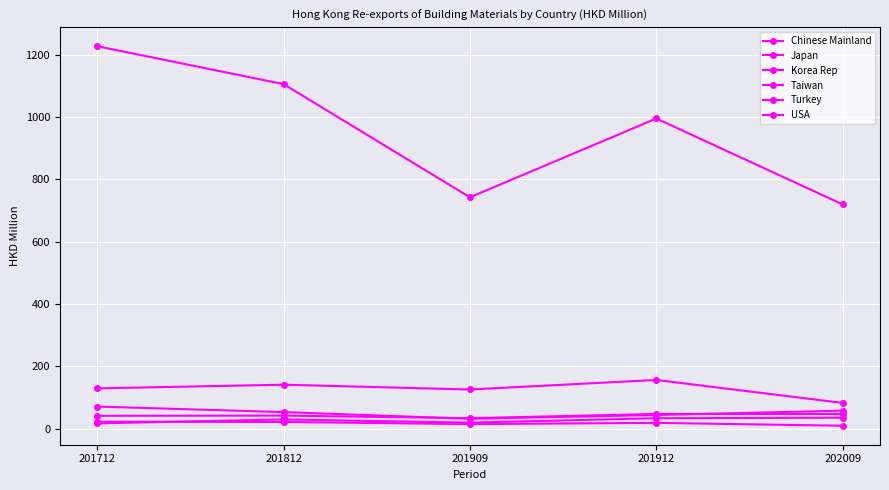

At which label does Chinese Mainland first exceed 995?

201712